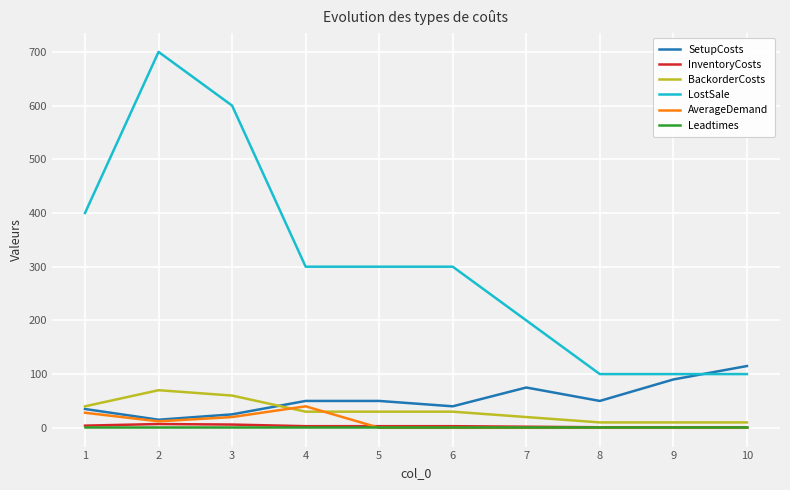

Does the chart display data point markers on the line(s)?

No